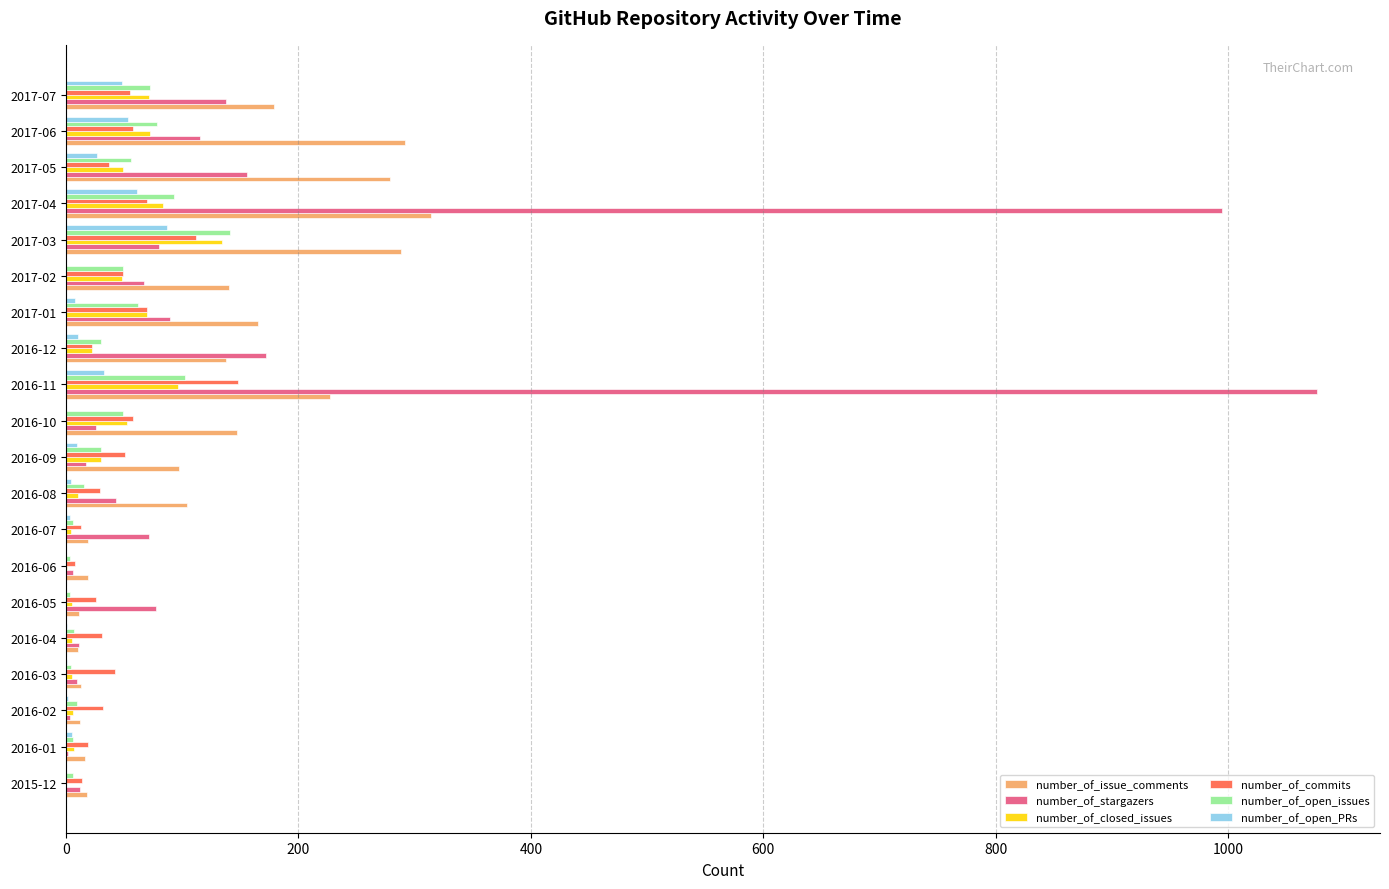

Between 2016-08 and 2016-12, which series saw the biggest shift?

number_of_stargazers